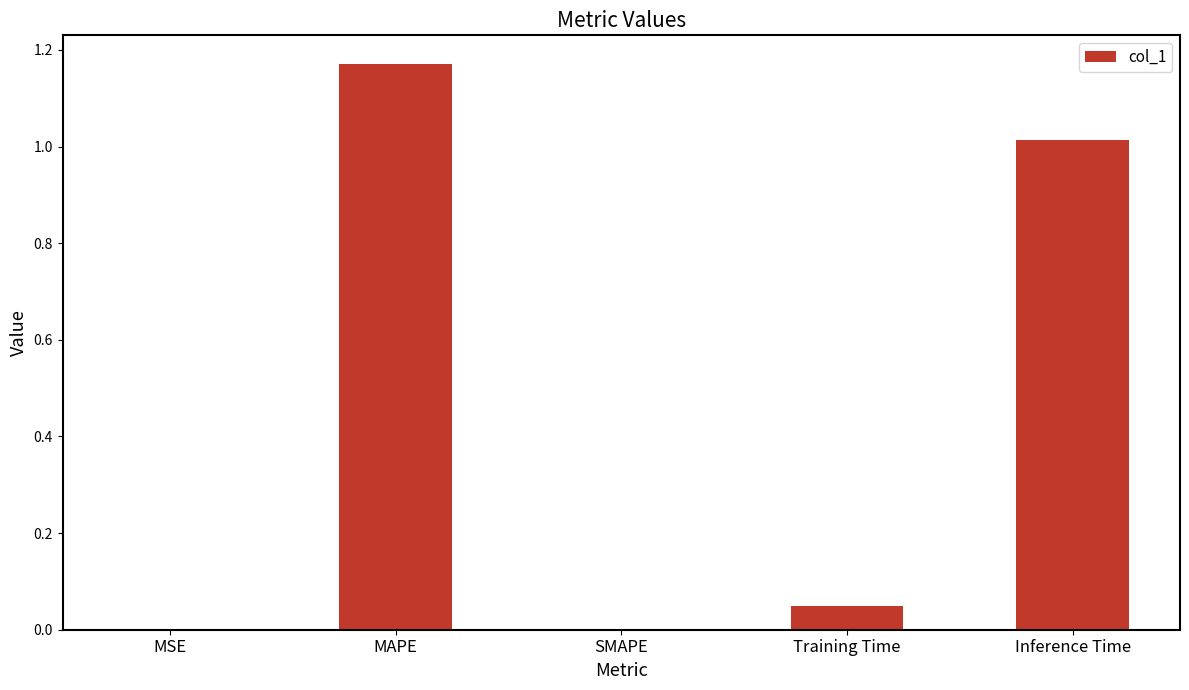

What is the sum of all values?

2.2